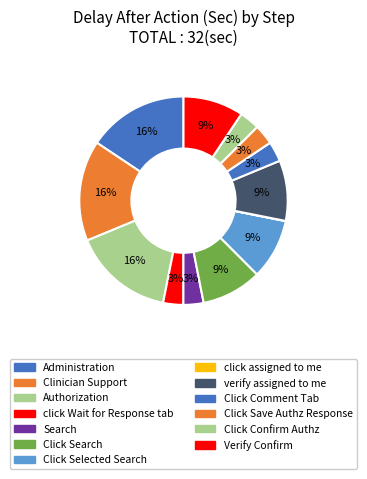

The click assigned to me slice represents 1% of the pie. True or false?

False